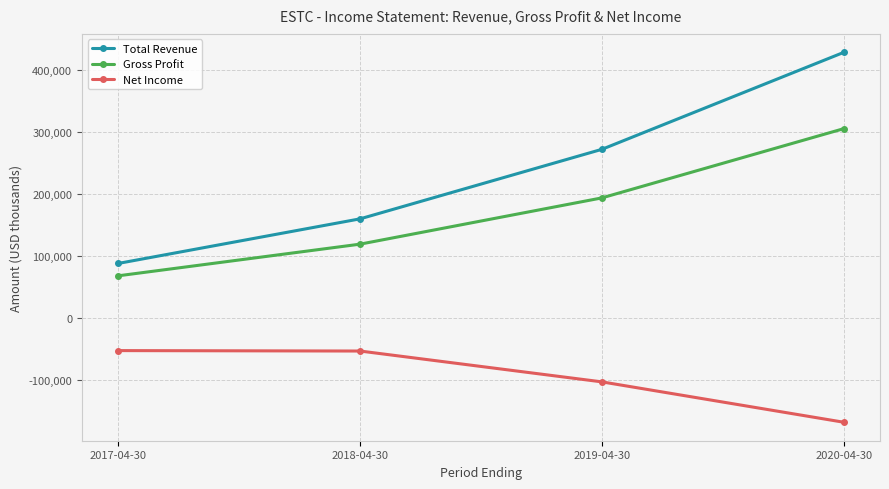

Is the value of Total Revenue at 2020-04-30 greater than the value of Net Income at 2020-04-30?

Yes